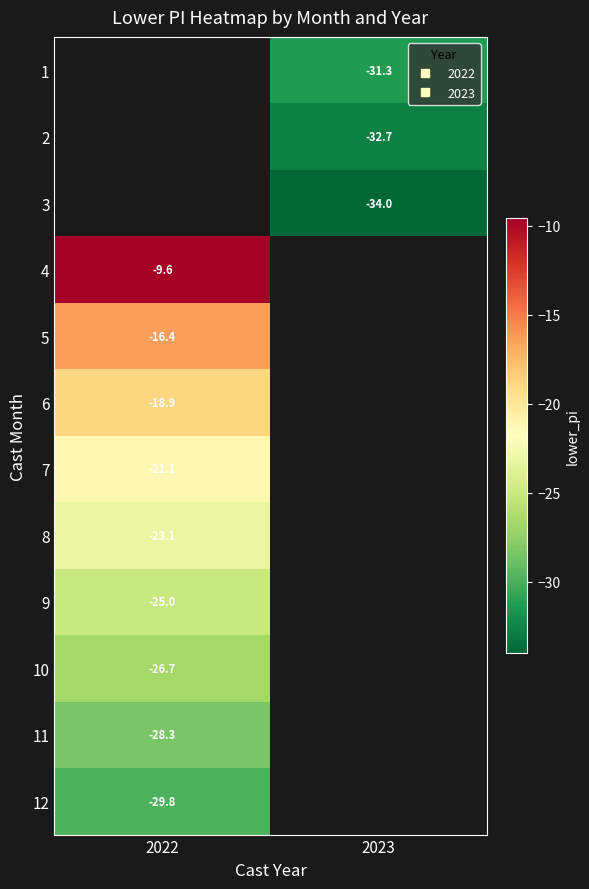

What is the difference between the highest and lowest values at 2023?

2.7